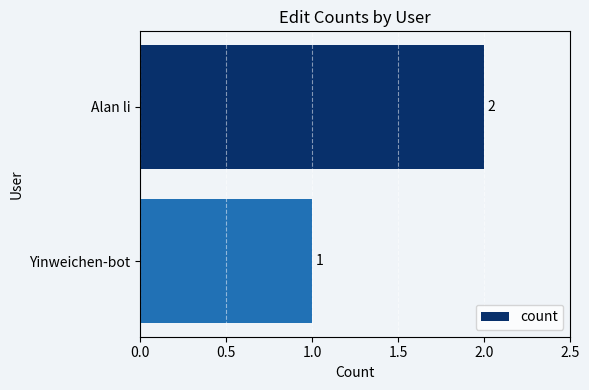

What is the label of the 1st bar from the top?

Alan li